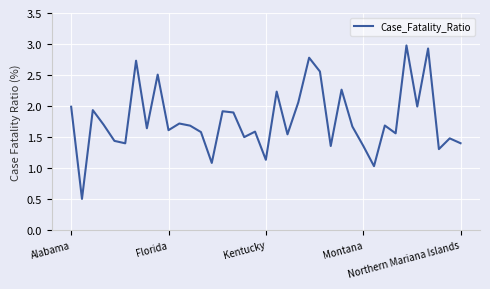

What is the difference between the maximum and minimum values?

2.5